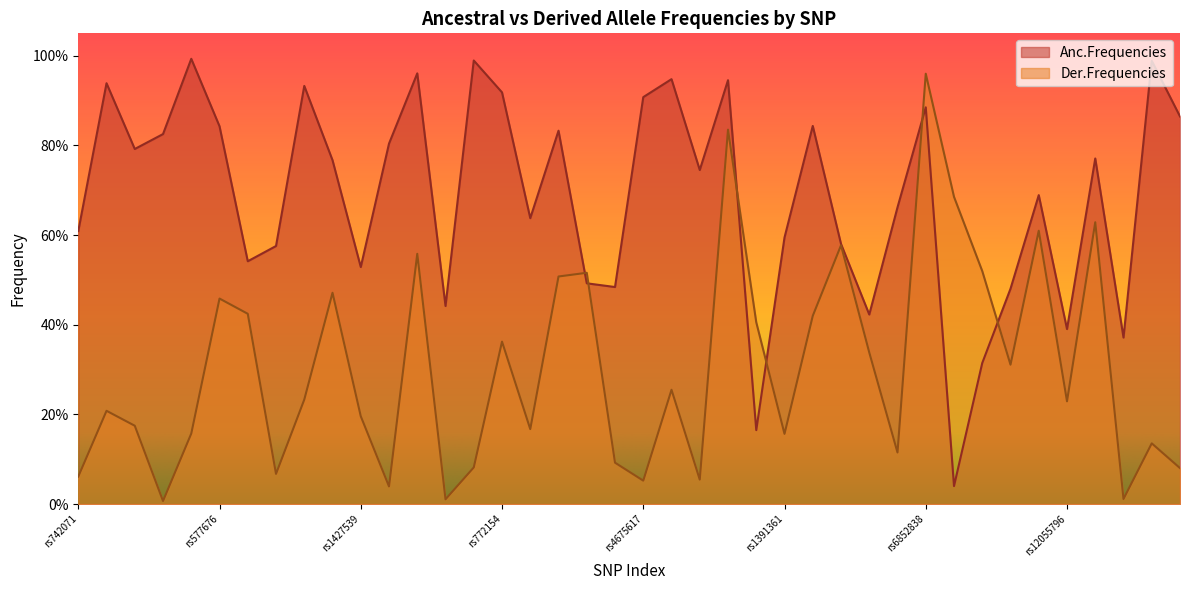

Reading right to left, list all the values displayed in this chart.

Anc.Frequencies: rs62443772=0.9	rs2465274=1.0	rs2108791=0.4	rs4715567=0.8	rs12055796=0.4	rs73457129=0.7	rs7755467=0.5	rs17073930=0.3	rs4342159=0.0	rs6852838=0.9	rs514892=0.7	rs7674010=0.4	rs3910659=0.6	rs56081252=0.8	rs1391361=0.6	rs793487=0.2	rs34199564=0.9	rs17054293=0.7	rs73048344=0.9	rs4675617=0.9	rs13035389=0.5	rs8176501=0.5	rs10178696=0.8	rs7597495=0.6	rs772154=0.9	rs17655927=1.0	rs3891585=0.4	rs35395759=1.0	rs7590268=0.8	rs1427539=0.5	rs6715010=0.8	rs7558413=0.9	rs12039502=0.6	rs10919462=0.5	rs577676=0.8	rs17023457=1.0	rs3936018=0.8	rs79297754=0.8	rs16834081=0.9	rs742071=0.6
Der.Frequencies: rs62443772=0.1	rs2465274=0.1	rs2108791=0.0	rs4715567=0.6	rs12055796=0.2	rs73457129=0.6	rs7755467=0.3	rs17073930=0.5	rs4342159=0.7	rs6852838=1.0	rs514892=0.1	rs7674010=0.3	rs3910659=0.6	rs56081252=0.4	rs1391361=0.2	rs793487=0.4	rs34199564=0.8	rs17054293=0.1	rs73048344=0.3	rs4675617=0.1	rs13035389=0.1	rs8176501=0.5	rs10178696=0.5	rs7597495=0.2	rs772154=0.4	rs17655927=0.1	rs3891585=0.0	rs35395759=0.6	rs7590268=0.0	rs1427539=0.2	rs6715010=0.5	rs7558413=0.2	rs12039502=0.1	rs10919462=0.4	rs577676=0.5	rs17023457=0.2	rs3936018=0.0	rs79297754=0.2	rs16834081=0.2	rs742071=0.1